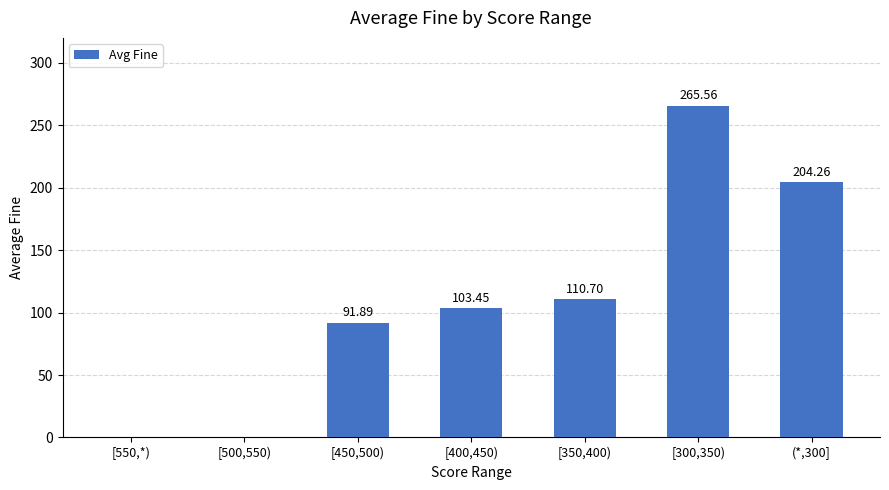

Approximately how many times larger is the value at [400,450) compared to [350,400)?

0.9